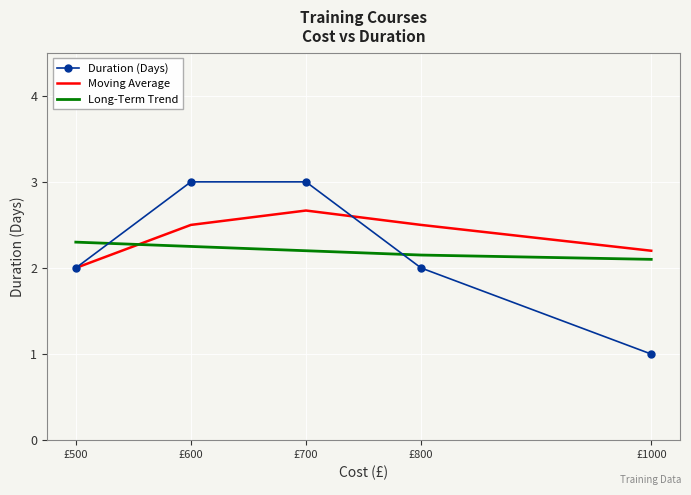

Is the value of Moving Average at £600 greater than the value of Duration (Days) at £600?

No